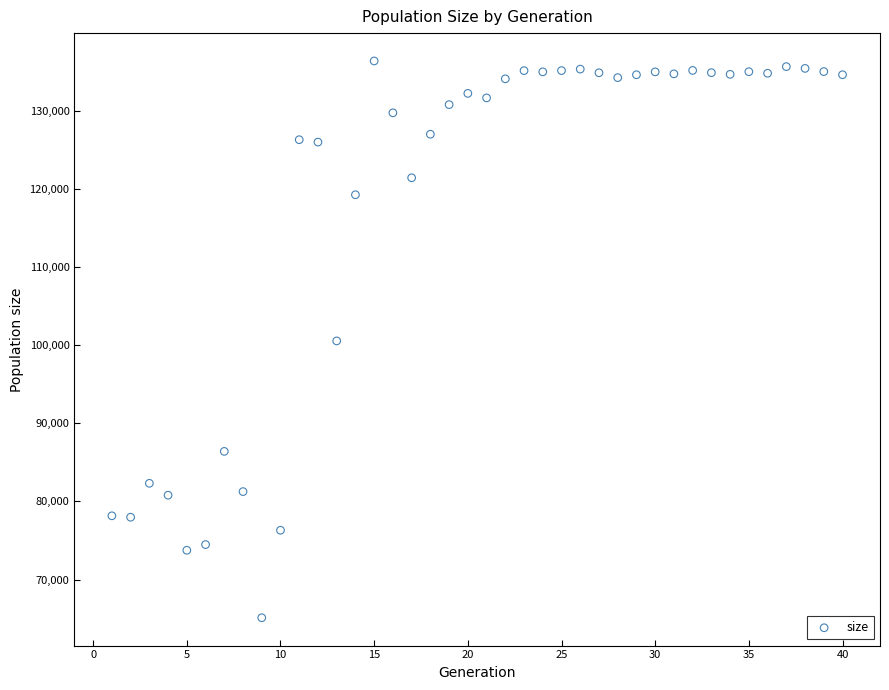

What is the range of Y values (max minus min)?

71259